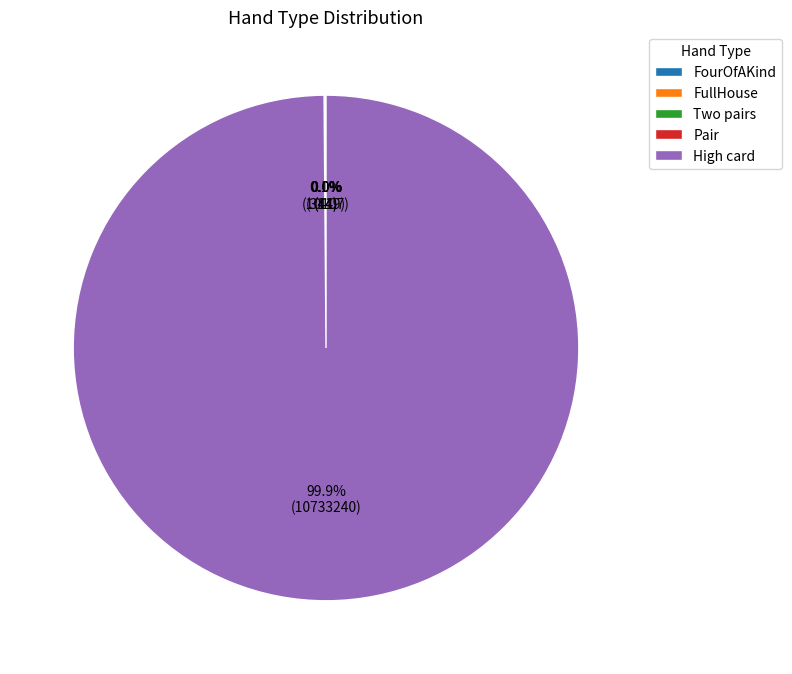

Is there any slice that represents more than half of the pie?

Yes